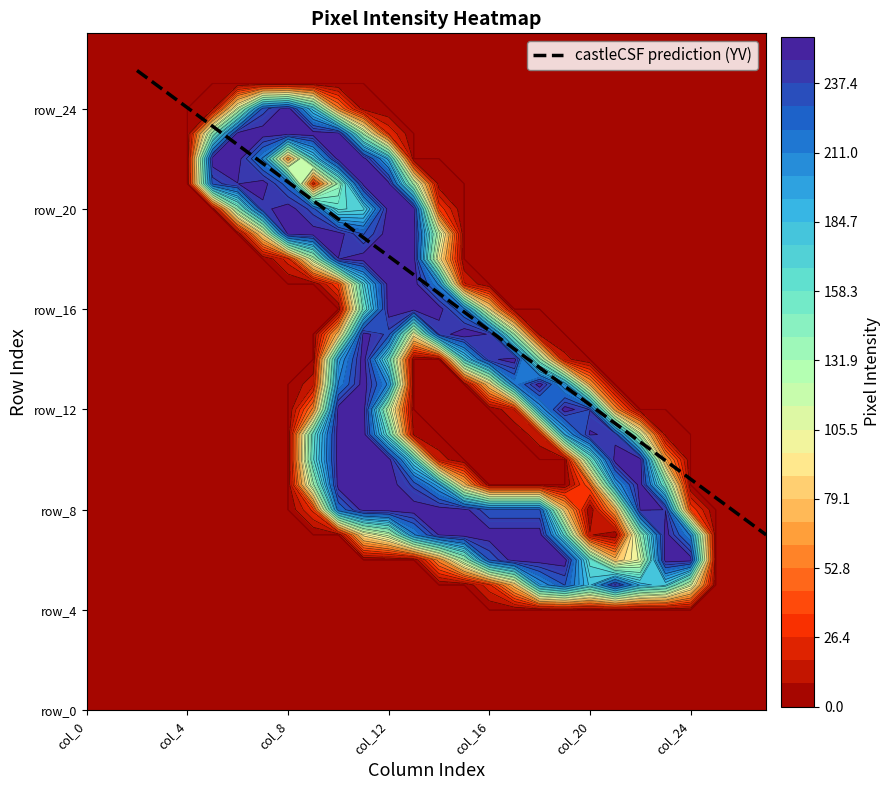

Reading left to right, what are all the values shown in this chart?

row_0: col_0=0	col_1=0	col_2=0	col_3=0	col_4=0	col_5=0	col_6=0	col_7=0	col_8=0	col_9=0	col_10=0	col_11=0	col_12=0	col_13=0	col_14=0	col_15=0	col_16=0	col_17=0	col_18=0	col_19=0	col_20=0	col_21=0	col_22=0	col_23=0	col_24=0	col_25=0	col_26=0	col_27=0
row_1: col_0=0	col_1=0	col_2=0	col_3=0	col_4=0	col_5=0	col_6=0	col_7=0	col_8=0	col_9=0	col_10=0	col_11=0	col_12=0	col_13=0	col_14=0	col_15=0	col_16=0	col_17=0	col_18=0	col_19=0	col_20=0	col_21=0	col_22=0	col_23=0	col_24=0	col_25=0	col_26=0	col_27=0
row_2: col_0=0	col_1=0	col_2=0	col_3=0	col_4=0	col_5=0	col_6=0	col_7=0	col_8=0	col_9=0	col_10=0	col_11=0	col_12=0	col_13=0	col_14=0	col_15=0	col_16=0	col_17=0	col_18=0	col_19=0	col_20=0	col_21=0	col_22=0	col_23=0	col_24=0	col_25=0	col_26=0	col_27=0
row_3: col_0=0	col_1=0	col_2=0	col_3=0	col_4=0	col_5=0	col_6=0	col_7=0	col_8=0	col_9=0	col_10=0	col_11=0	col_12=0	col_13=0	col_14=0	col_15=0	col_16=0	col_17=0	col_18=0	col_19=0	col_20=0	col_21=0	col_22=0	col_23=0	col_24=0	col_25=0	col_26=0	col_27=0
row_4: col_0=0	col_1=0	col_2=0	col_3=0	col_4=0	col_5=0	col_6=0	col_7=0	col_8=0	col_9=0	col_10=0	col_11=0	col_12=0	col_13=0	col_14=0	col_15=0	col_16=0	col_17=0	col_18=0	col_19=0	col_20=0	col_21=0	col_22=0	col_23=0	col_24=0	col_25=0	col_26=0	col_27=0
row_5: col_0=0	col_1=0	col_2=0	col_3=0	col_4=0	col_5=0	col_6=0	col_7=0	col_8=0	col_9=0	col_10=0	col_11=0	col_12=0	col_13=0	col_14=0	col_15=0	col_16=24	col_17=77	col_18=201	col_19=229	col_20=182	col_21=249	col_22=191	col_23=177	col_24=110	col_25=0	col_26=0	col_27=0
row_6: col_0=0	col_1=0	col_2=0	col_3=0	col_4=0	col_5=0	col_6=0	col_7=0	col_8=0	col_9=0	col_10=0	col_11=0	col_12=0	col_13=0	col_14=58	col_15=129	col_16=229	col_17=252	col_18=252	col_19=252	col_20=162	col_21=77	col_22=108	col_23=252	col_24=252	col_25=0	col_26=0	col_27=0
row_7: col_0=0	col_1=0	col_2=0	col_3=0	col_4=0	col_5=0	col_6=0	col_7=0	col_8=0	col_9=0	col_10=0	col_11=92	col_12=119	col_13=209	col_14=247	col_15=253	col_16=252	col_17=252	col_18=252	col_19=163	col_20=10	col_21=0	col_22=135	col_23=252	col_24=209	col_25=0	col_26=0	col_27=0
row_8: col_0=0	col_1=0	col_2=0	col_3=0	col_4=0	col_5=0	col_6=0	col_7=0	col_8=0	col_9=29	col_10=219	col_11=251	col_12=252	col_13=252	col_14=252	col_15=250	col_16=230	col_17=230	col_18=230	col_19=80	col_20=0	col_21=69	col_22=248	col_23=246	col_24=34	col_25=0	col_26=0	col_27=0
row_9: col_0=0	col_1=0	col_2=0	col_3=0	col_4=0	col_5=0	col_6=0	col_7=0	col_8=0	col_9=128	col_10=252	col_11=252	col_12=252	col_13=235	col_14=197	col_15=77	col_16=0	col_17=0	col_18=0	col_19=0	col_20=44	col_21=198	col_22=252	col_23=151	col_24=0	col_25=0	col_26=0	col_27=0
row_10: col_0=0	col_1=0	col_2=0	col_3=0	col_4=0	col_5=0	col_6=0	col_7=0	col_8=0	col_9=165	col_10=252	col_11=252	col_12=252	col_13=170	col_14=14	col_15=0	col_16=0	col_17=0	col_18=0	col_19=0	col_20=150	col_21=252	col_22=252	col_23=66	col_24=0	col_25=0	col_26=0	col_27=0
row_11: col_0=0	col_1=0	col_2=0	col_3=0	col_4=0	col_5=0	col_6=0	col_7=0	col_8=0	col_9=160	col_10=252	col_11=252	col_12=159	col_13=6	col_14=0	col_15=0	col_16=0	col_17=0	col_18=16	col_19=193	col_20=248	col_21=242	col_22=113	col_23=6	col_24=0	col_25=0	col_26=0	col_27=0
row_12: col_0=0	col_1=0	col_2=0	col_3=0	col_4=0	col_5=0	col_6=0	col_7=0	col_8=0	col_9=56	col_10=252	col_11=252	col_12=118	col_13=0	col_14=0	col_15=0	col_16=0	col_17=18	col_18=201	col_19=252	col_20=237	col_21=61	col_22=0	col_23=0	col_24=0	col_25=0	col_26=0	col_27=0
row_13: col_0=0	col_1=0	col_2=0	col_3=0	col_4=0	col_5=0	col_6=0	col_7=0	col_8=0	col_9=15	col_10=212	col_11=252	col_12=208	col_13=0	col_14=0	col_15=0	col_16=83	col_17=213	col_18=252	col_19=202	col_20=66	col_21=0	col_22=0	col_23=0	col_24=0	col_25=0	col_26=0	col_27=0
row_14: col_0=0	col_1=0	col_2=0	col_3=0	col_4=0	col_5=0	col_6=0	col_7=0	col_8=0	col_9=0	col_10=198	col_11=252	col_12=160	col_13=0	col_14=0	col_15=173	col_16=243	col_17=252	col_18=137	col_19=12	col_20=0	col_21=0	col_22=0	col_23=0	col_24=0	col_25=0	col_26=0	col_27=0
row_15: col_0=0	col_1=0	col_2=0	col_3=0	col_4=0	col_5=0	col_6=0	col_7=0	col_8=0	col_9=0	col_10=78	col_11=251	col_12=234	col_13=96	col_14=239	col_15=255	col_16=245	col_17=129	col_18=5	col_19=0	col_20=0	col_21=0	col_22=0	col_23=0	col_24=0	col_25=0	col_26=0	col_27=0
row_16: col_0=0	col_1=0	col_2=0	col_3=0	col_4=0	col_5=0	col_6=0	col_7=0	col_8=0	col_9=0	col_10=0	col_11=154	col_12=252	col_13=252	col_14=252	col_15=216	col_16=90	col_17=0	col_18=0	col_19=0	col_20=0	col_21=0	col_22=0	col_23=0	col_24=0	col_25=0	col_26=0	col_27=0
row_17: col_0=0	col_1=0	col_2=0	col_3=0	col_4=0	col_5=0	col_6=0	col_7=0	col_8=0	col_9=0	col_10=35	col_11=173	col_12=252	col_13=252	col_14=209	col_15=19	col_16=0	col_17=0	col_18=0	col_19=0	col_20=0	col_21=0	col_22=0	col_23=0	col_24=0	col_25=0	col_26=0	col_27=0
row_18: col_0=0	col_1=0	col_2=0	col_3=0	col_4=0	col_5=0	col_6=0	col_7=0	col_8=22	col_9=119	col_10=246	col_11=252	col_12=252	col_13=252	col_14=95	col_15=0	col_16=0	col_17=0	col_18=0	col_19=0	col_20=0	col_21=0	col_22=0	col_23=0	col_24=0	col_25=0	col_26=0	col_27=0
row_19: col_0=0	col_1=0	col_2=0	col_3=0	col_4=0	col_5=0	col_6=0	col_7=90	col_8=249	col_9=252	col_10=252	col_11=228	col_12=252	col_13=252	col_14=119	col_15=0	col_16=0	col_17=0	col_18=0	col_19=0	col_20=0	col_21=0	col_22=0	col_23=0	col_24=0	col_25=0	col_26=0	col_27=0
row_20: col_0=0	col_1=0	col_2=0	col_3=0	col_4=0	col_5=0	col_6=138	col_7=243	col_8=252	col_9=233	col_10=164	col_11=173	col_12=252	col_13=252	col_14=33	col_15=0	col_16=0	col_17=0	col_18=0	col_19=0	col_20=0	col_21=0	col_22=0	col_23=0	col_24=0	col_25=0	col_26=0	col_27=0
row_21: col_0=0	col_1=0	col_2=0	col_3=0	col_4=0	col_5=232	col_6=246	col_7=252	col_8=222	col_9=19	col_10=136	col_11=251	col_12=250	col_13=127	col_14=3	col_15=0	col_16=0	col_17=0	col_18=0	col_19=0	col_20=0	col_21=0	col_22=0	col_23=0	col_24=0	col_25=0	col_26=0	col_27=0
row_22: col_0=0	col_1=0	col_2=0	col_3=0	col_4=0	col_5=253	col_6=252	col_7=209	col_8=58	col_9=175	col_10=252	col_11=252	col_12=189	col_13=0	col_14=0	col_15=0	col_16=0	col_17=0	col_18=0	col_19=0	col_20=0	col_21=0	col_22=0	col_23=0	col_24=0	col_25=0	col_26=0	col_27=0
row_23: col_0=0	col_1=0	col_2=0	col_3=0	col_4=0	col_5=138	col_6=252	col_7=252	col_8=252	col_9=252	col_10=252	col_11=128	col_12=26	col_13=0	col_14=0	col_15=0	col_16=0	col_17=0	col_18=0	col_19=0	col_20=0	col_21=0	col_22=0	col_23=0	col_24=0	col_25=0	col_26=0	col_27=0
row_24: col_0=0	col_1=0	col_2=0	col_3=0	col_4=0	col_5=5	col_6=110	col_7=233	col_8=252	col_9=180	col_10=56	col_11=3	col_12=0	col_13=0	col_14=0	col_15=0	col_16=0	col_17=0	col_18=0	col_19=0	col_20=0	col_21=0	col_22=0	col_23=0	col_24=0	col_25=0	col_26=0	col_27=0
row_25: col_0=0	col_1=0	col_2=0	col_3=0	col_4=0	col_5=0	col_6=0	col_7=0	col_8=0	col_9=0	col_10=0	col_11=0	col_12=0	col_13=0	col_14=0	col_15=0	col_16=0	col_17=0	col_18=0	col_19=0	col_20=0	col_21=0	col_22=0	col_23=0	col_24=0	col_25=0	col_26=0	col_27=0
row_26: col_0=0	col_1=0	col_2=0	col_3=0	col_4=0	col_5=0	col_6=0	col_7=0	col_8=0	col_9=0	col_10=0	col_11=0	col_12=0	col_13=0	col_14=0	col_15=0	col_16=0	col_17=0	col_18=0	col_19=0	col_20=0	col_21=0	col_22=0	col_23=0	col_24=0	col_25=0	col_26=0	col_27=0
row_27: col_0=0	col_1=0	col_2=0	col_3=0	col_4=0	col_5=0	col_6=0	col_7=0	col_8=0	col_9=0	col_10=0	col_11=0	col_12=0	col_13=0	col_14=0	col_15=0	col_16=0	col_17=0	col_18=0	col_19=0	col_20=0	col_21=0	col_22=0	col_23=0	col_24=0	col_25=0	col_26=0	col_27=0